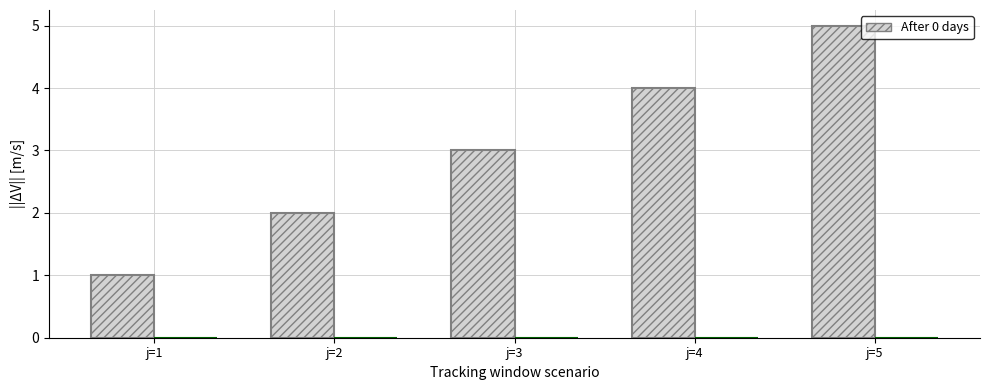

List the labels in order of value, largest first.

j=5, j=4, j=3, j=2, j=1